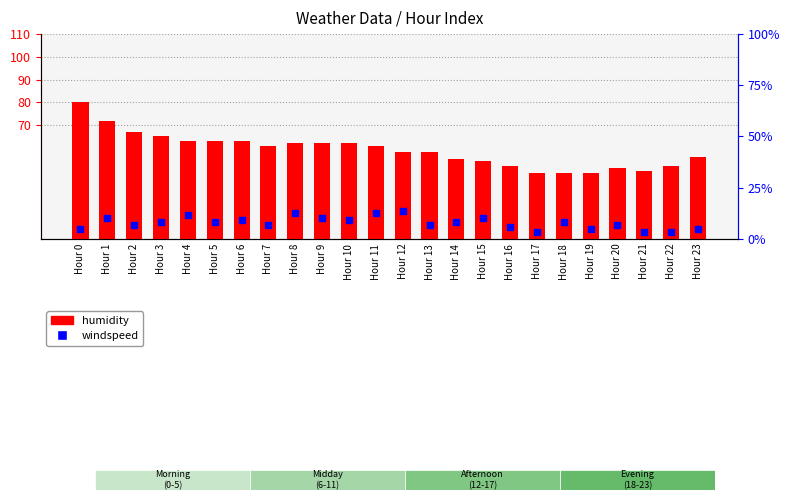

Which series has the widest spread of Y values?

humidity